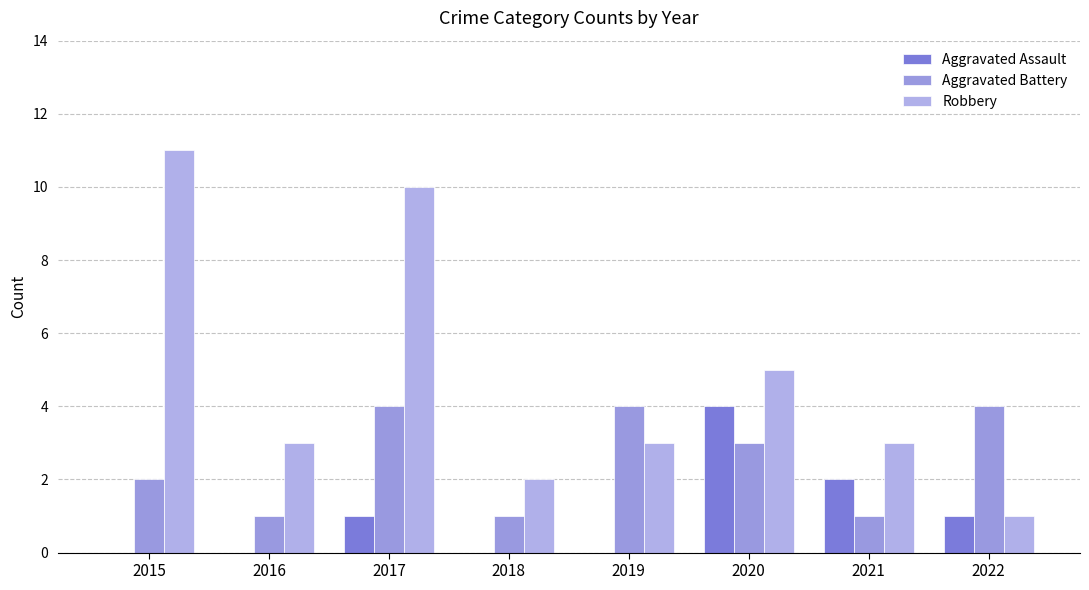

Which series changed the most between 2018 and 2019?

Aggravated Battery